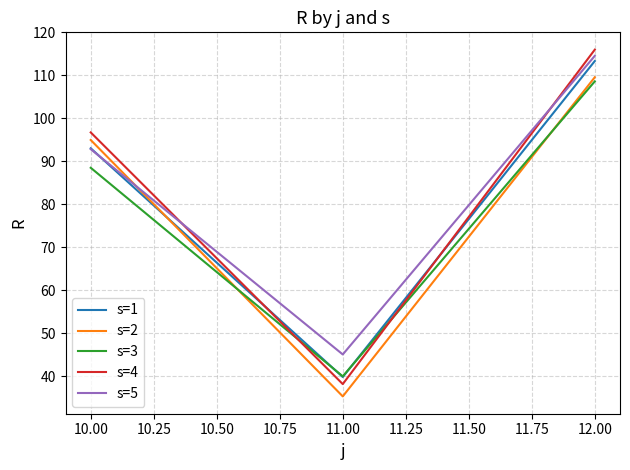

Is it true that s=4 equals 22.8 at 10.00?

False